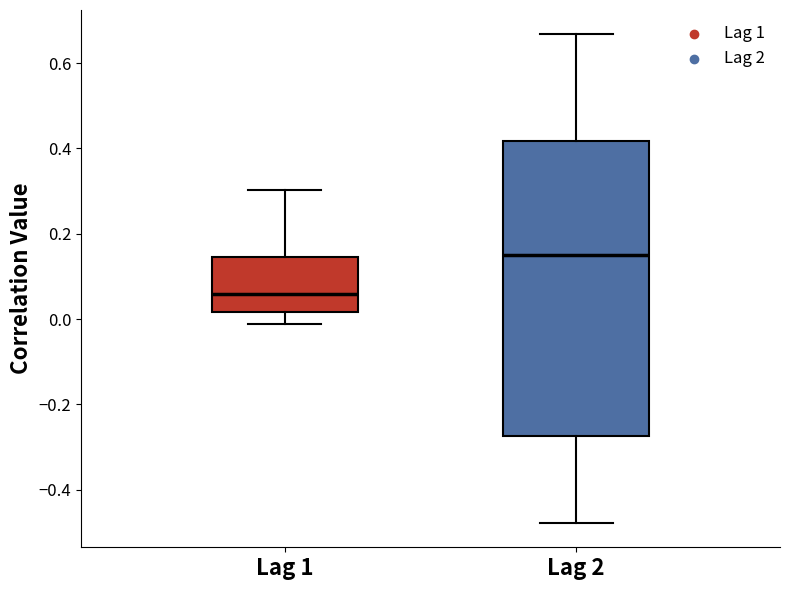

Reading left to right, read every box against the y-axis: the position of its median line, the range the box covers, and the ends of its whiskers. The values are not printed on the chart, so give them approximately, as read against the axis.

Lag 1: median 0.06, box 0.02 to 0.14, whiskers -0.02 to 0.30
Lag 2: median 0.14, box -0.28 to 0.42, whiskers -0.48 to 0.66